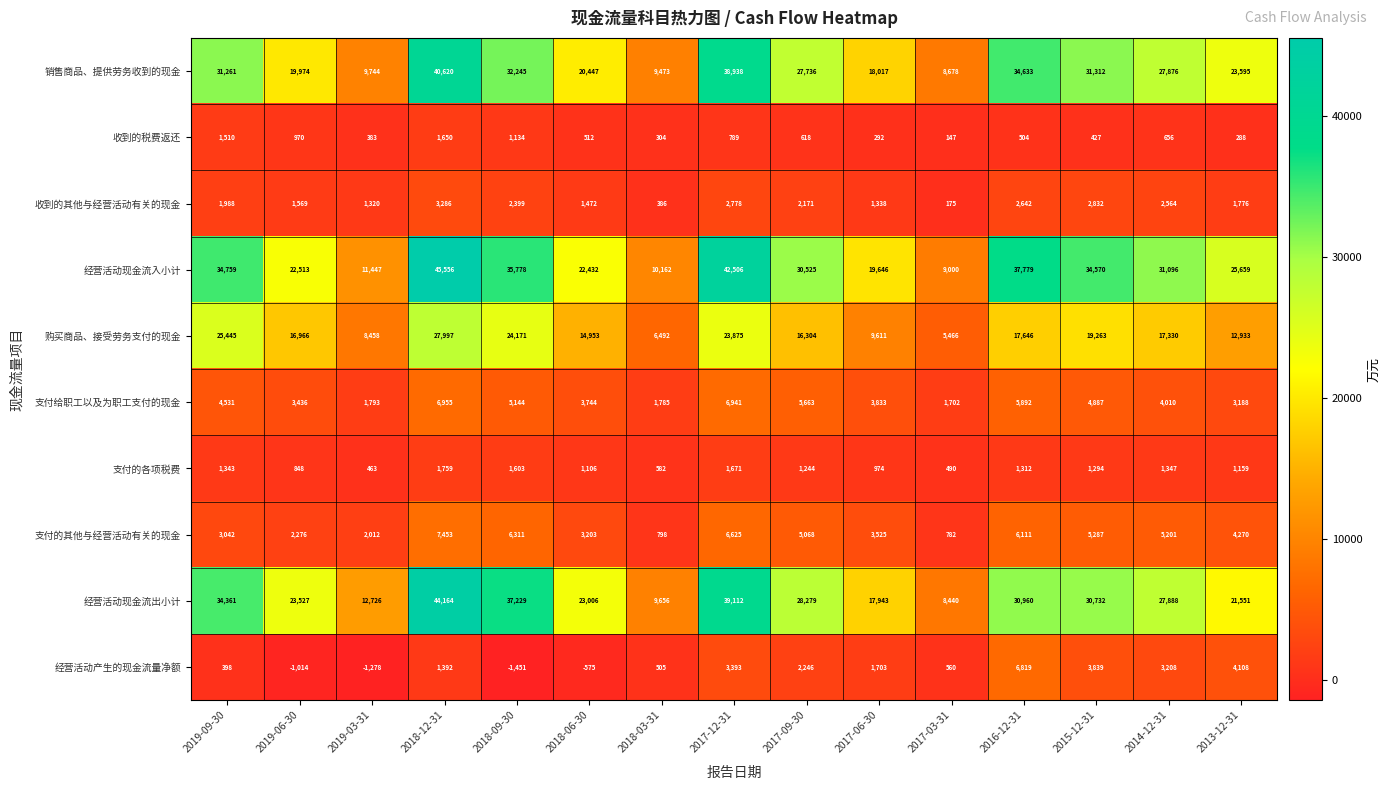

What is the difference between the maximum and second lowest values in the 支付的其他与经营活动有关的现金 series?

6655